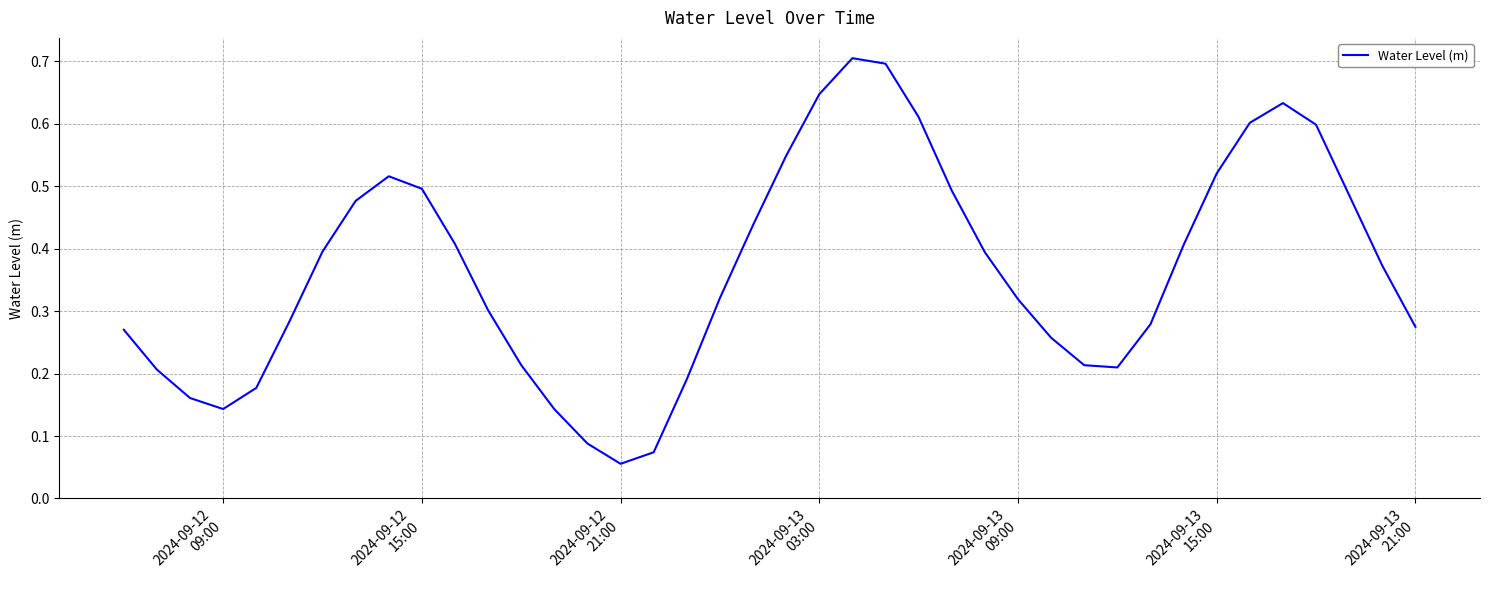

What is the greatest value displayed?

0.7